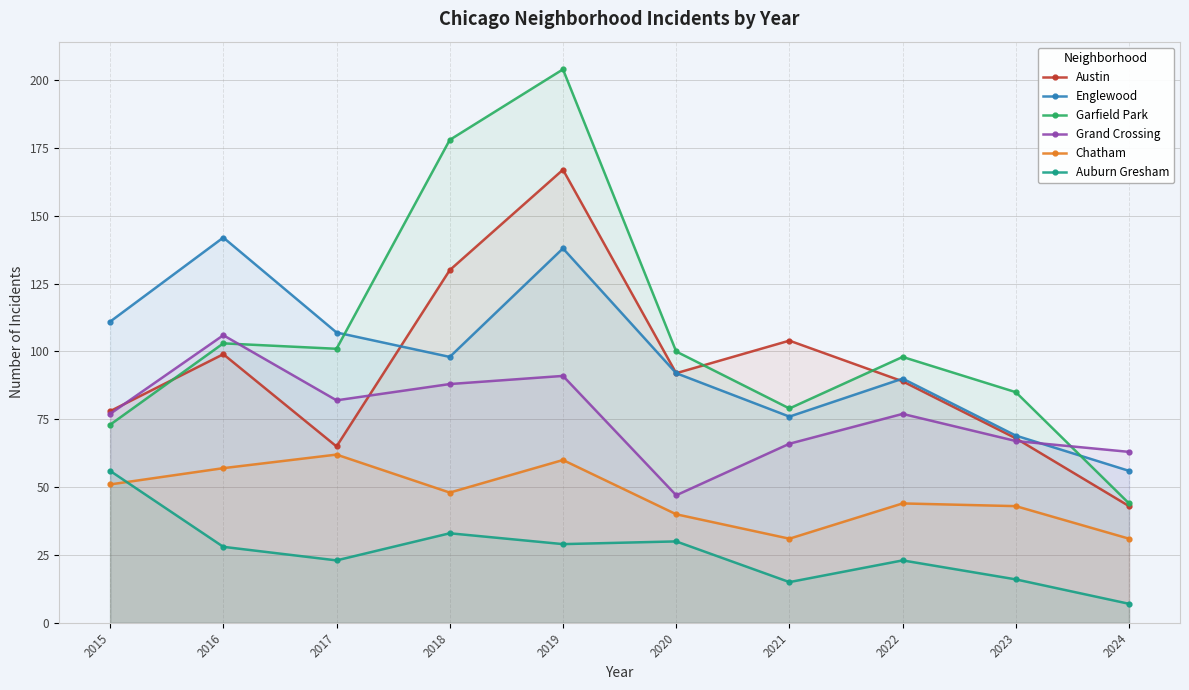

What is the sum of the Garfield Park values at 2015 and 2020?

173